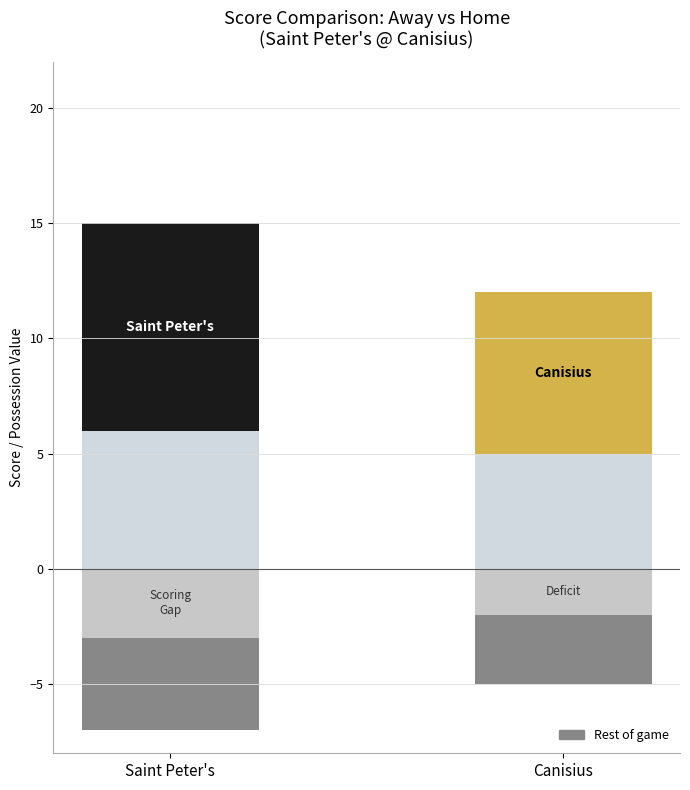

At which label is Rest of game closest to -3?

Canisius